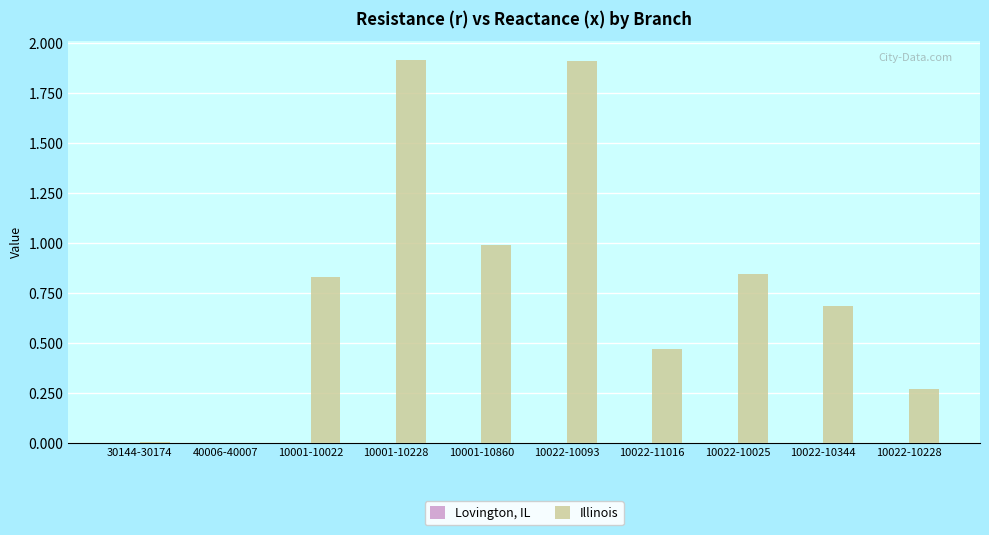

What is the greatest value displayed?

1.9